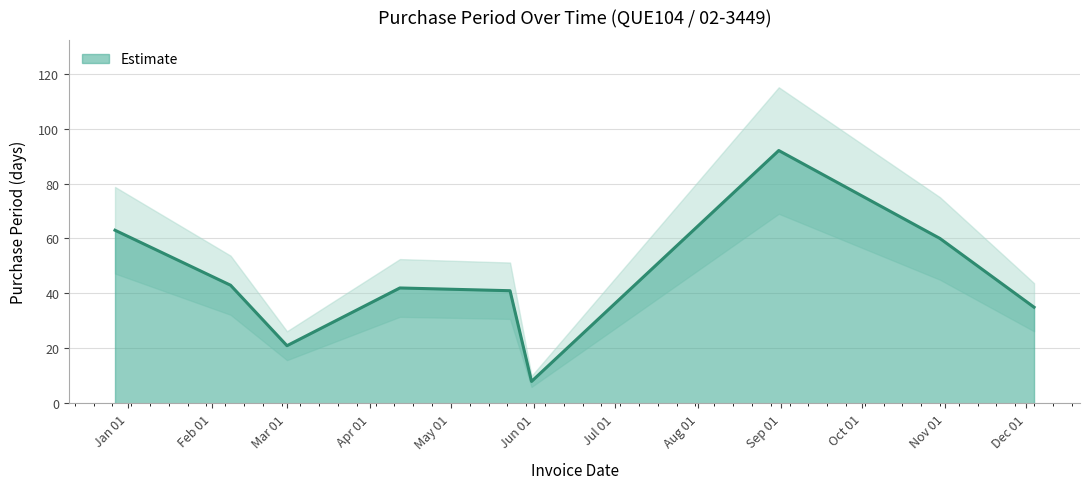

What is the lowest value of the Estimate series?

8